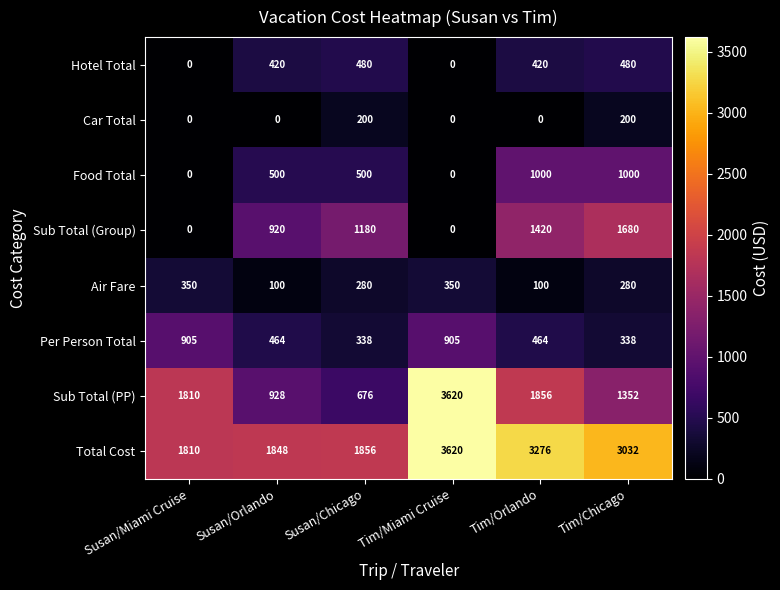

The value of Food Total at Tim/Chicago is 1000. True or false?

True